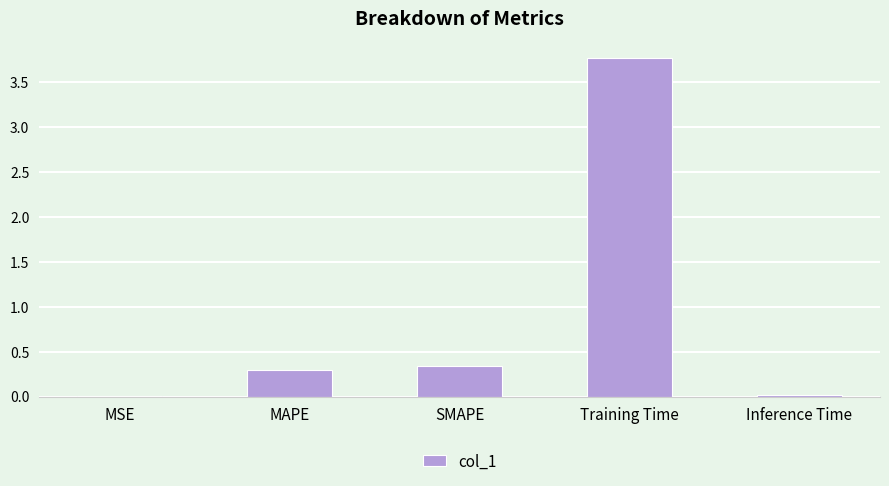

Is it true that the value at Training Time is 3.8?

True